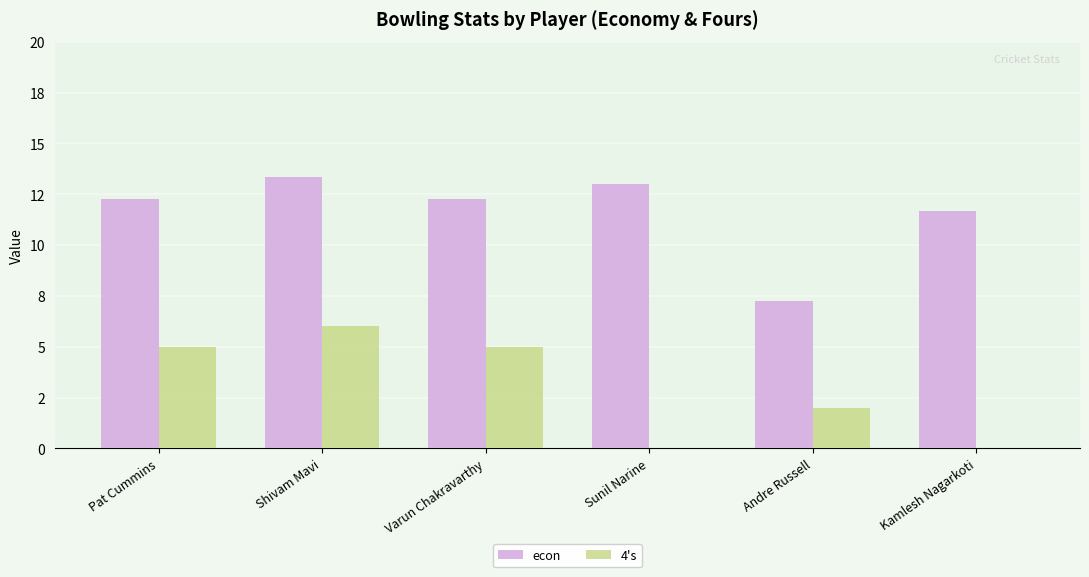

What is the average value of the econ series?

11.6